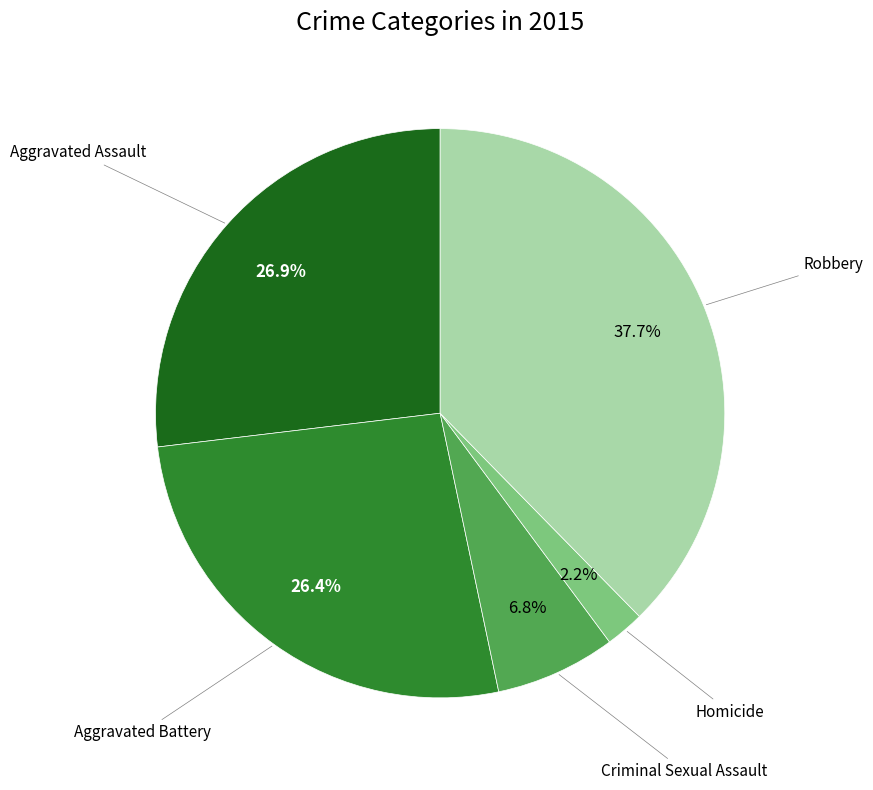

Is there a majority slice in this chart?

No